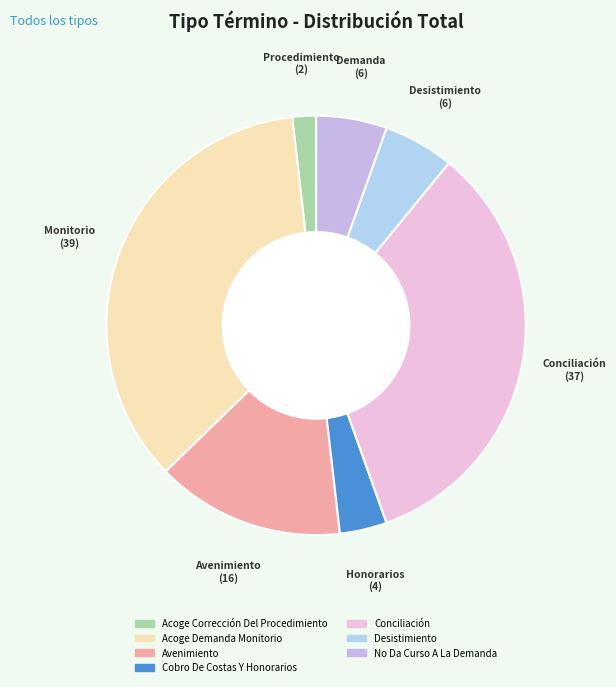

How many slices are in this pie chart?

7